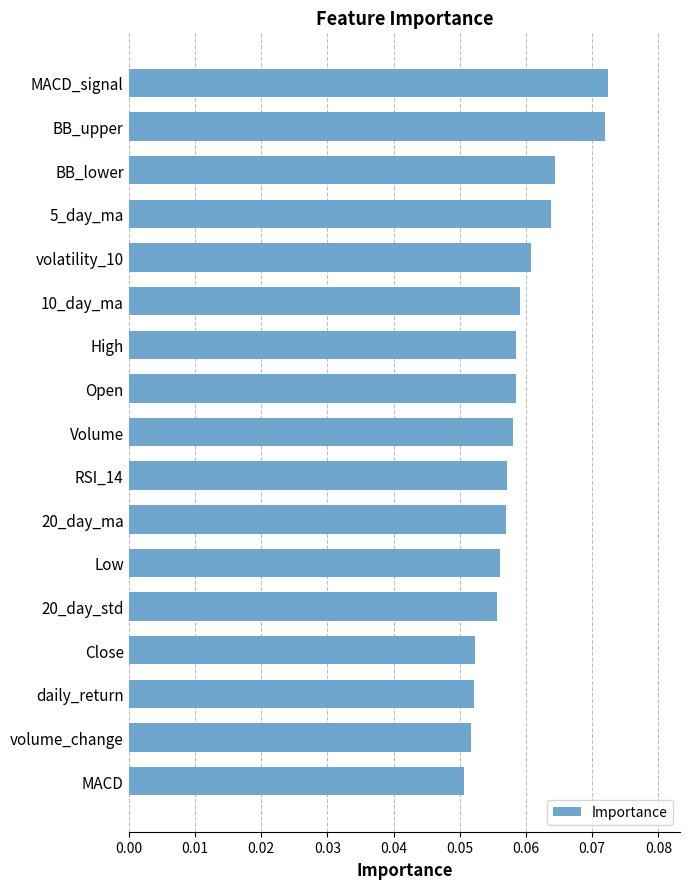

What is the sum of all values?

1.0